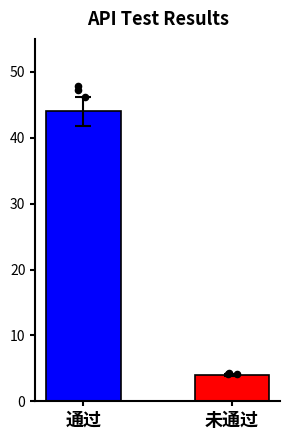

Approximately how many times larger is the value at 通过 compared to 未通过?

11.0